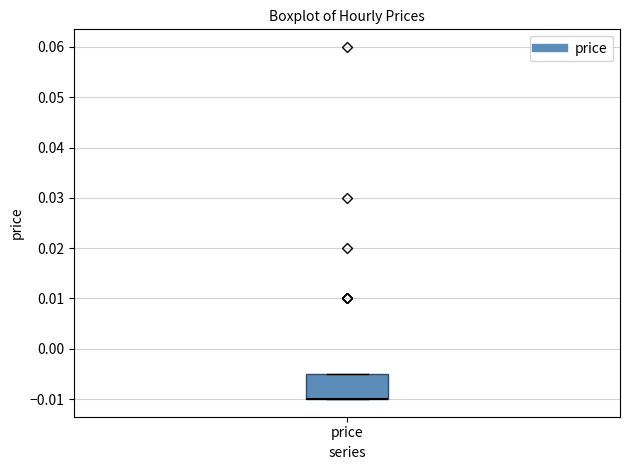

Read this box plot against the y-axis: the position of the median line, the range covered by the box, and the ends of both whiskers. The values are not printed on the chart, so give them approximately, as read against the axis.

median -0.010 (drawn on the box's lower edge), box -0.010 to -0.005, whiskers -0.010 to -0.005